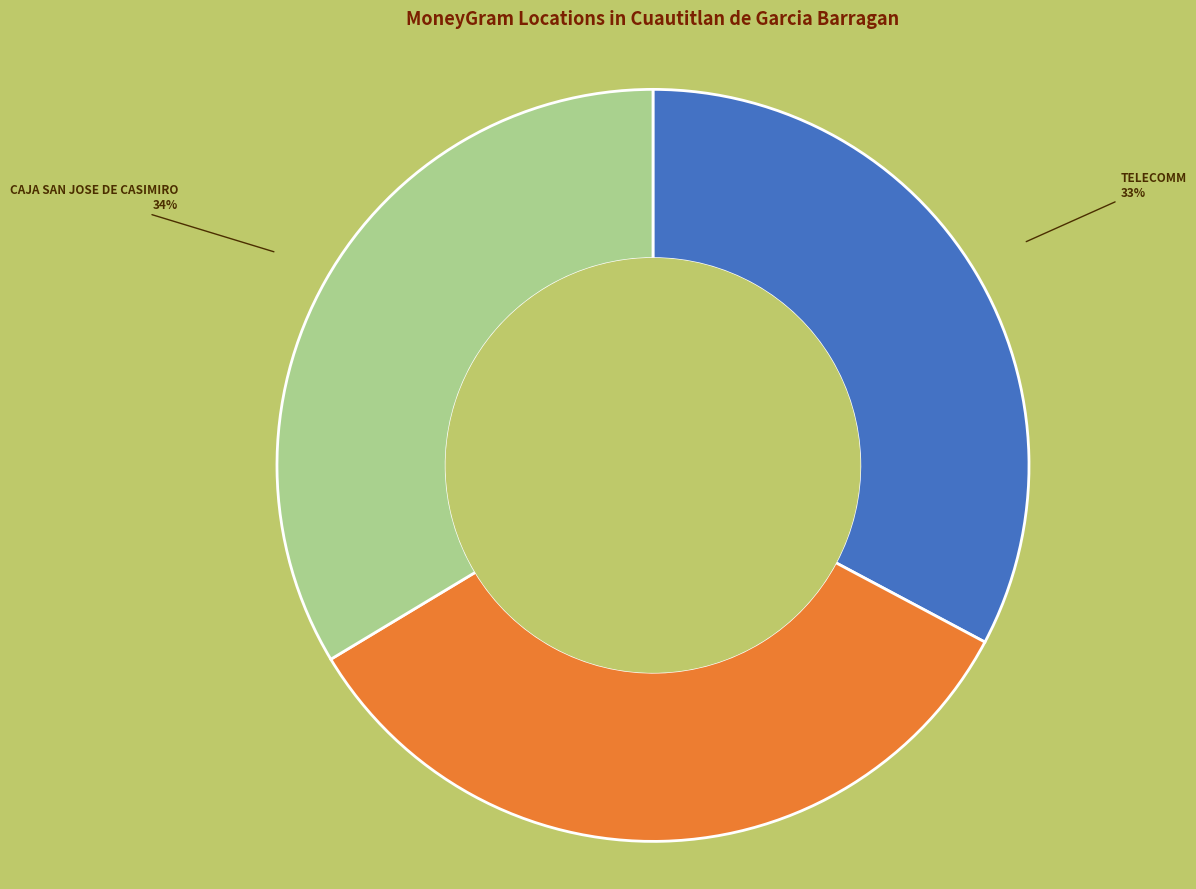

Is there any slice that represents more than half of the pie?

No